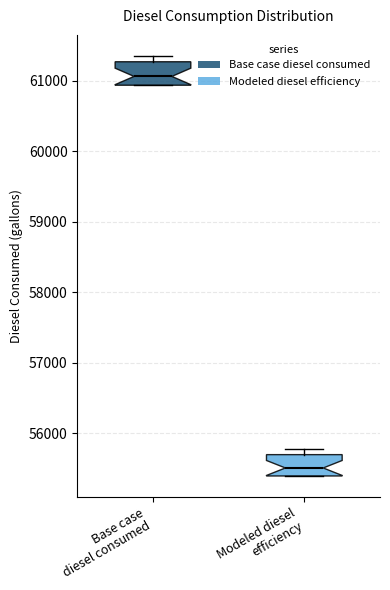

Reading left to right, transcribe this box plot: for each box, give where its median line is, the range the box spans, and where its two whiskers end, as read against the y-axis. The values are not printed on the chart, so give them approximately, as read against the axis.

Base case diesel consumed: median 61100, box 60900 to 61300, whiskers 60900 to 61400
Modeled diesel efficiency: median 55500, box 55400 to 55700, whiskers 55400 to 55800